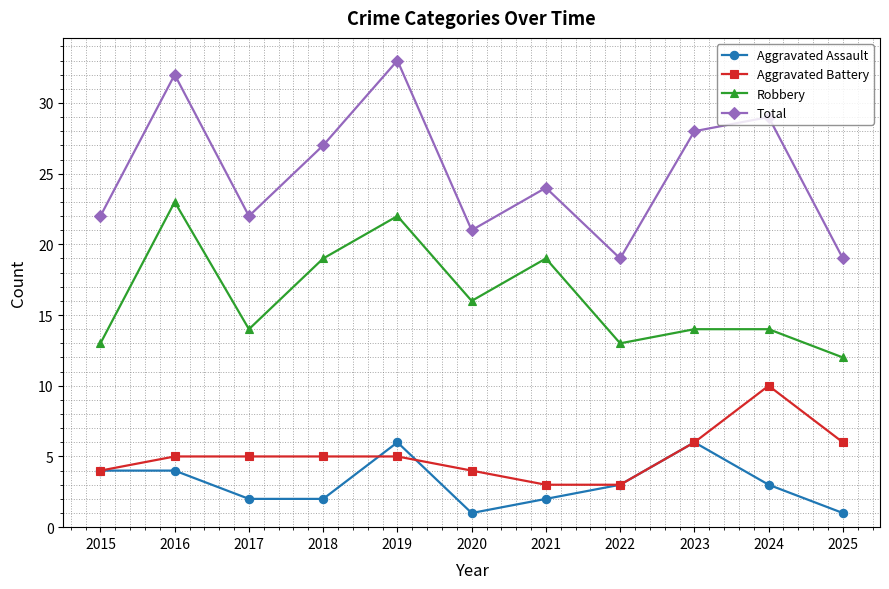

How many lines are shown in the chart?

4